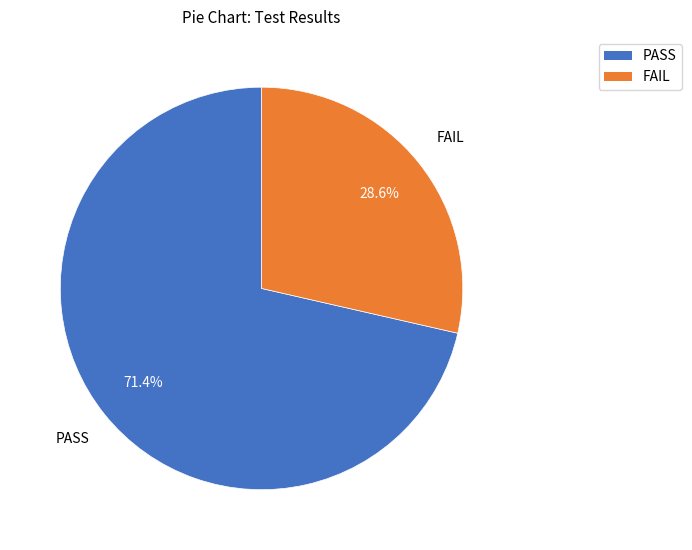

True or false: PASS accounts for 79% of the total.

False